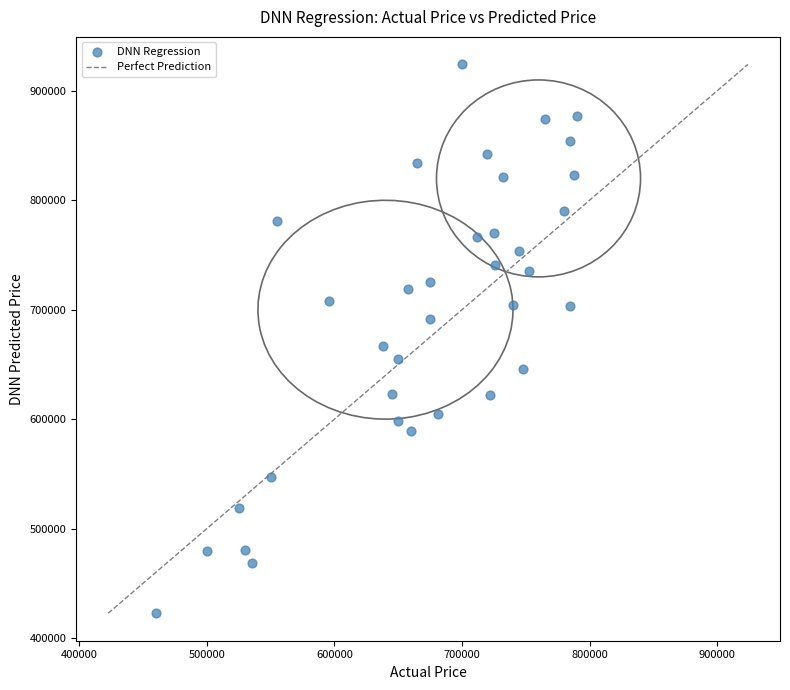

What Y value in the scatter plot is closest to 673409?

666745.6